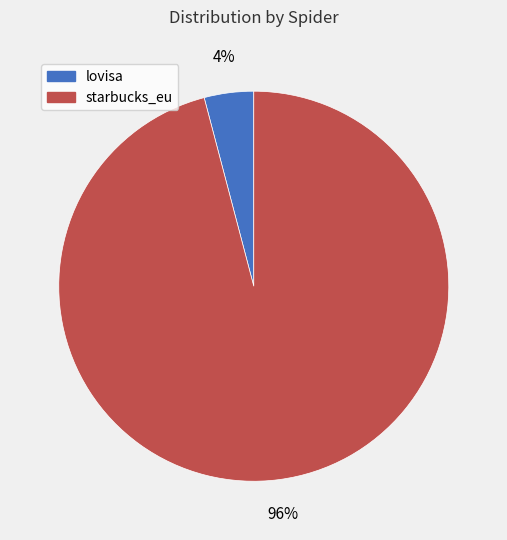

How many slices are in this pie chart?

2